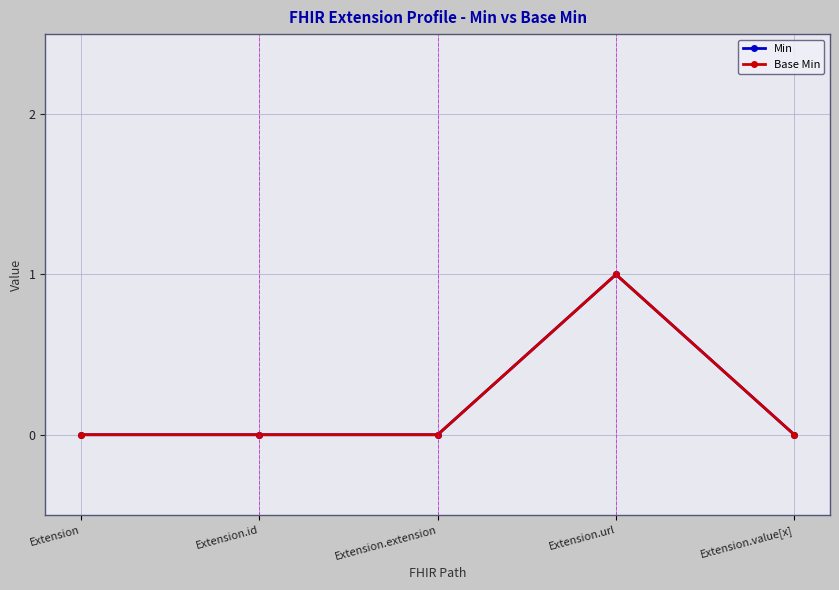

Between Extension.id and Extension.extension, which series saw the biggest shift?

Min